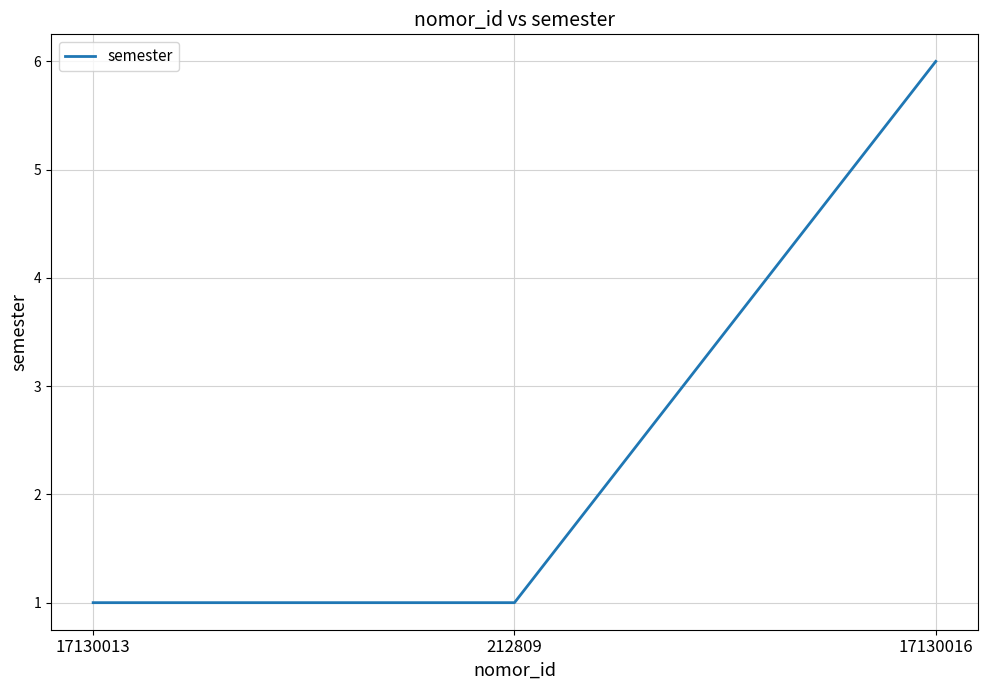

What is the average value?

3